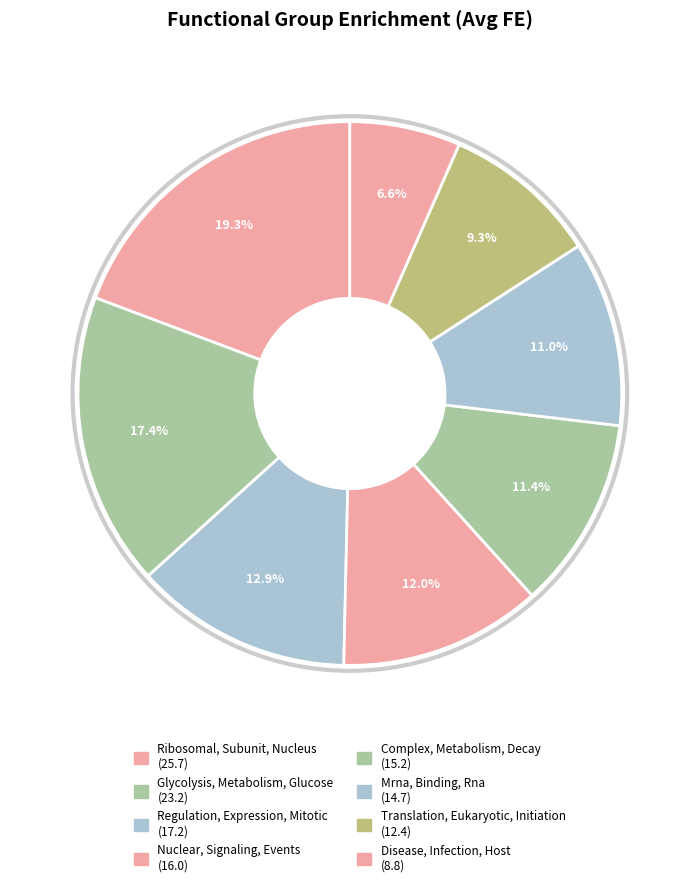

Is there a majority slice in this chart?

No